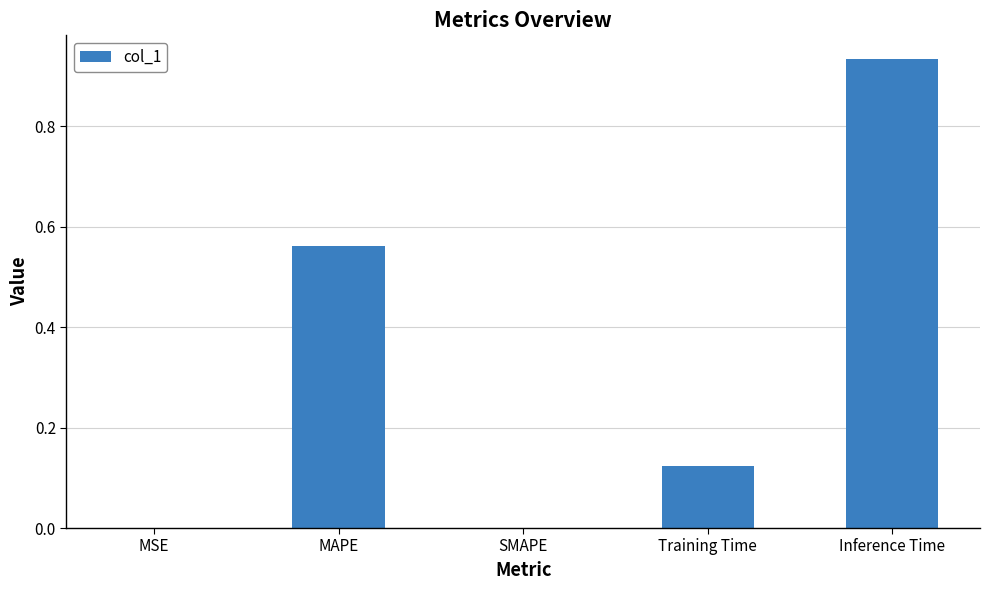

Between Training Time and SMAPE, which is larger?

Training Time